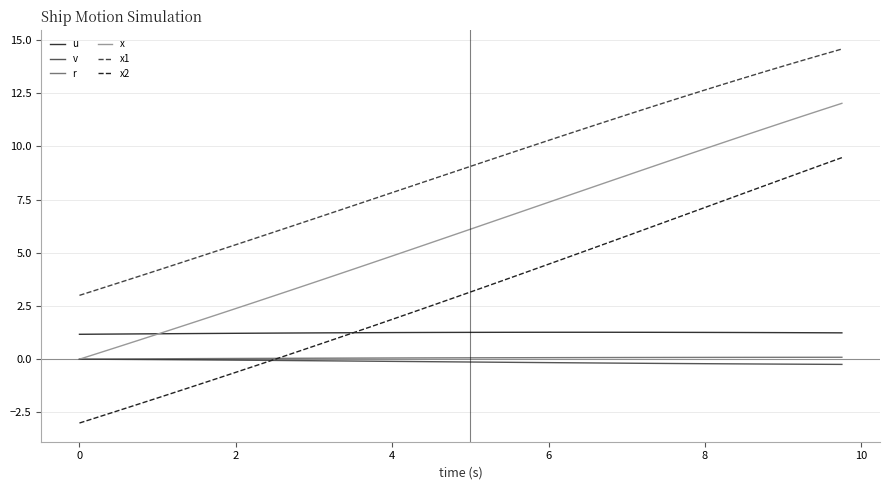

Which series has the widest spread of values?

x2